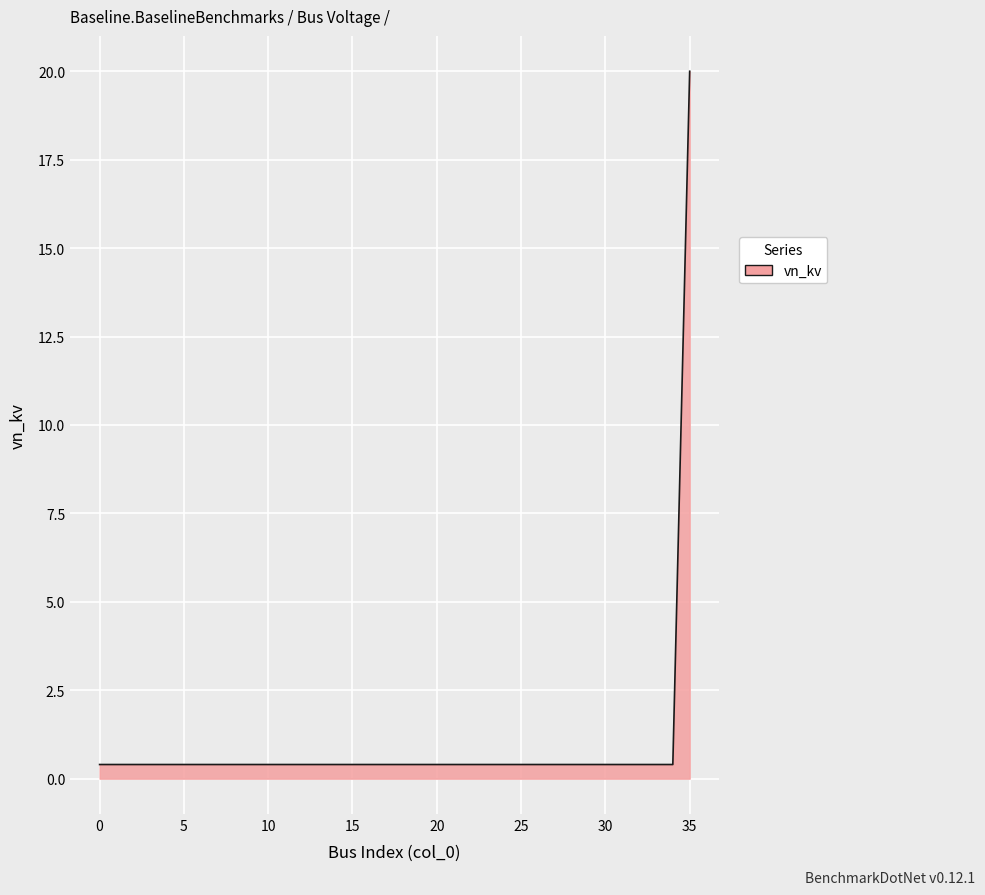

What is the difference between the maximum and minimum values?

19.6